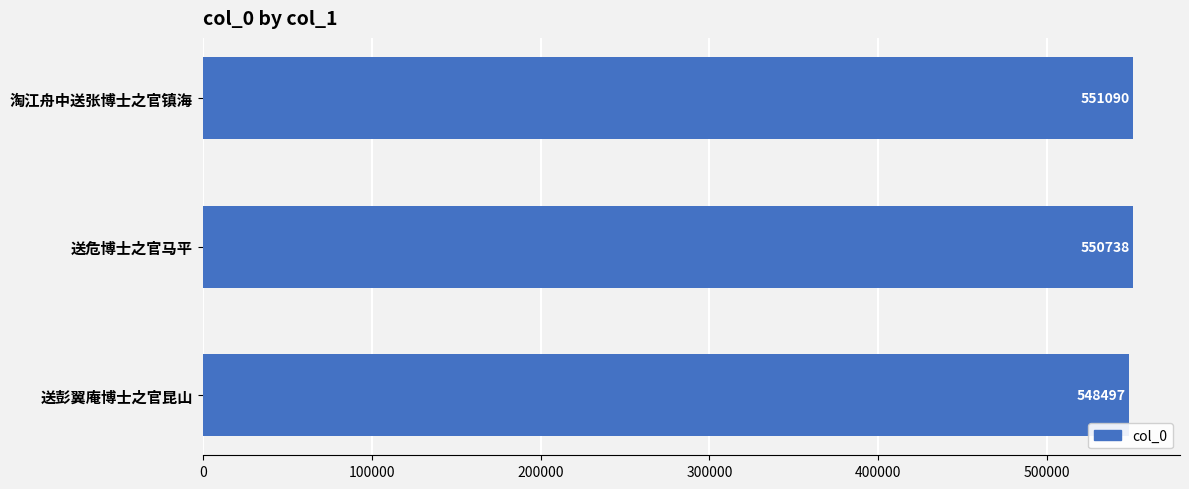

Rank the categories by value from highest to lowest.

淘江舟中送张博士之官镇海, 送危博士之官马平, 送彭翼庵博士之官昆山